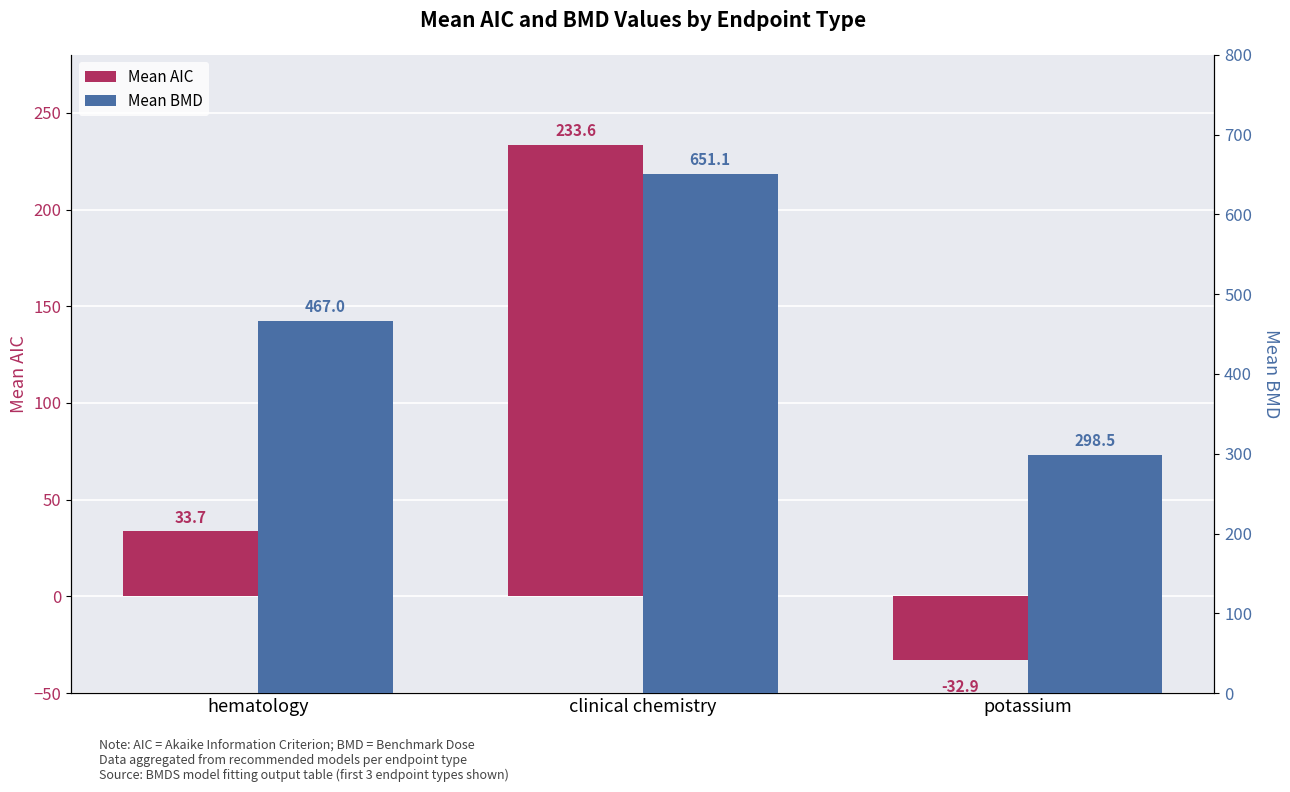

Reading right to left, list all the values displayed in this chart.

Mean AIC: potassium=-32.9	clinical chemistry=233.6	hematology=33.7
Mean BMD: potassium=298.5	clinical chemistry=651.1	hematology=467.0